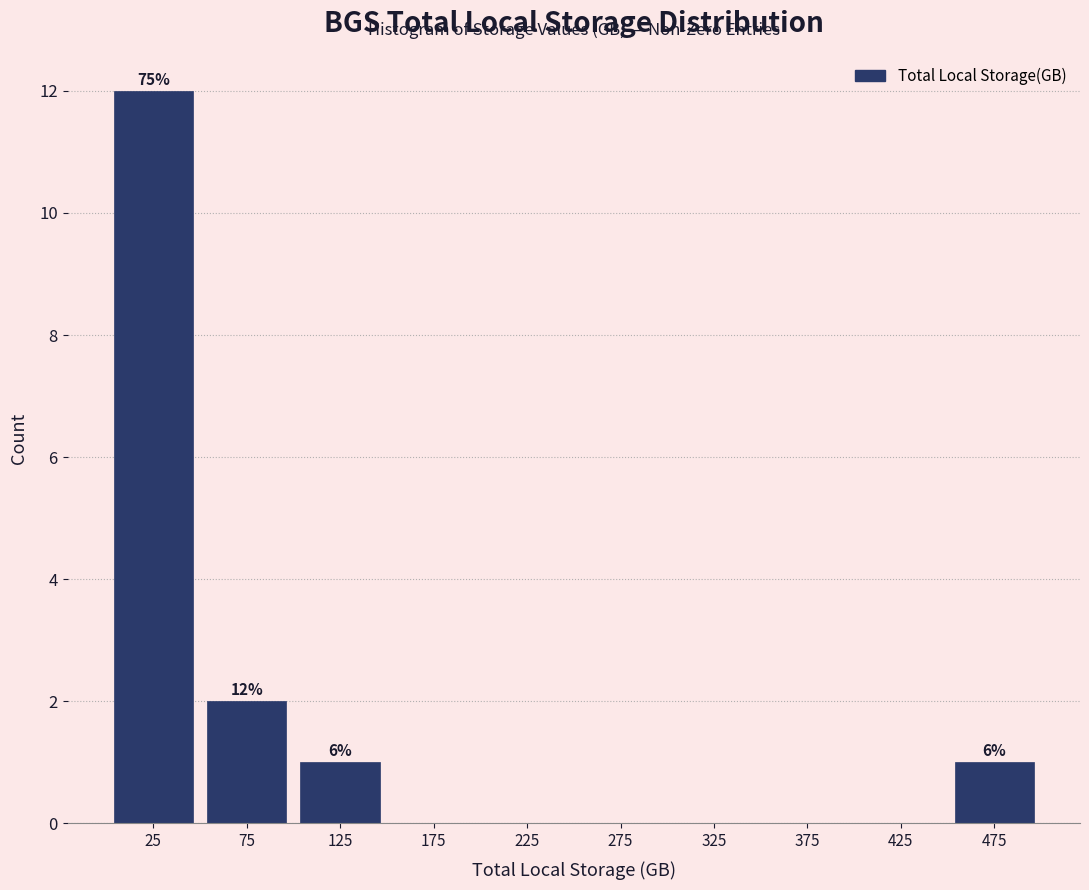

Over which range of the x-axis is the bar tallest?

0 to 50